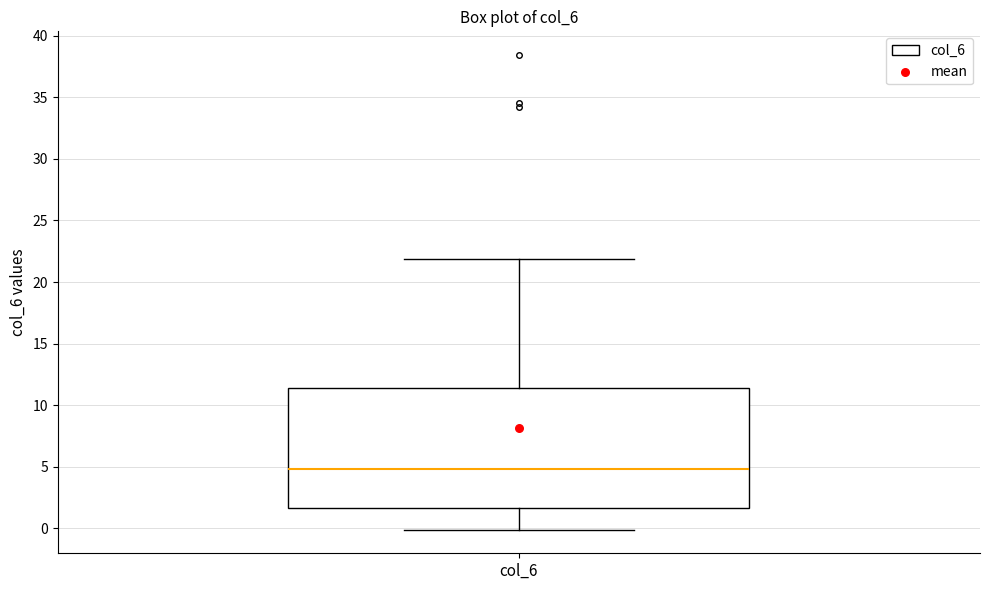

Read this box plot against the y-axis: the position of the median line, the range covered by the box, and the ends of both whiskers. The values are not printed on the chart, so give them approximately, as read against the axis.

median 5.0, box 1.5 to 11.5, whiskers 0.0 to 22.0